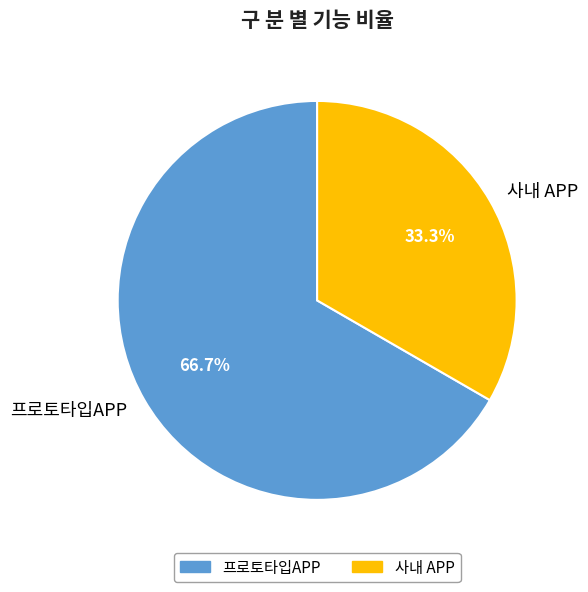

Which category accounts for the majority?

프로토타입APP